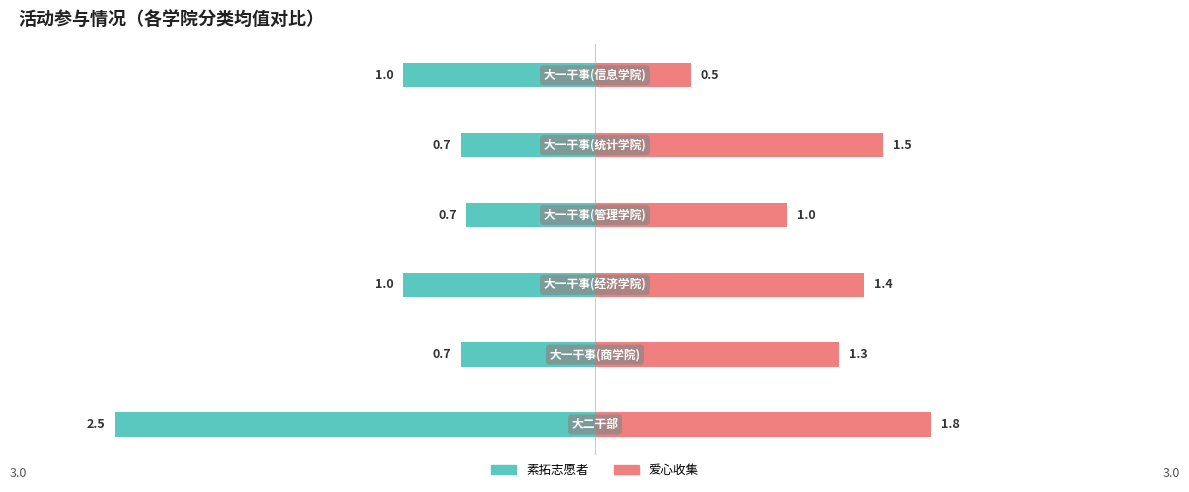

Reading right to left, extract all data points from this chart.

素拓志愿者: 2=-1.0	1=-0.7	0=-0.7	−1=-1.0	−2=-0.7	−3=-2.5
爱心收集: 2=0.5	1=1.5	0=1.0	−1=1.4	−2=1.3	−3=1.8